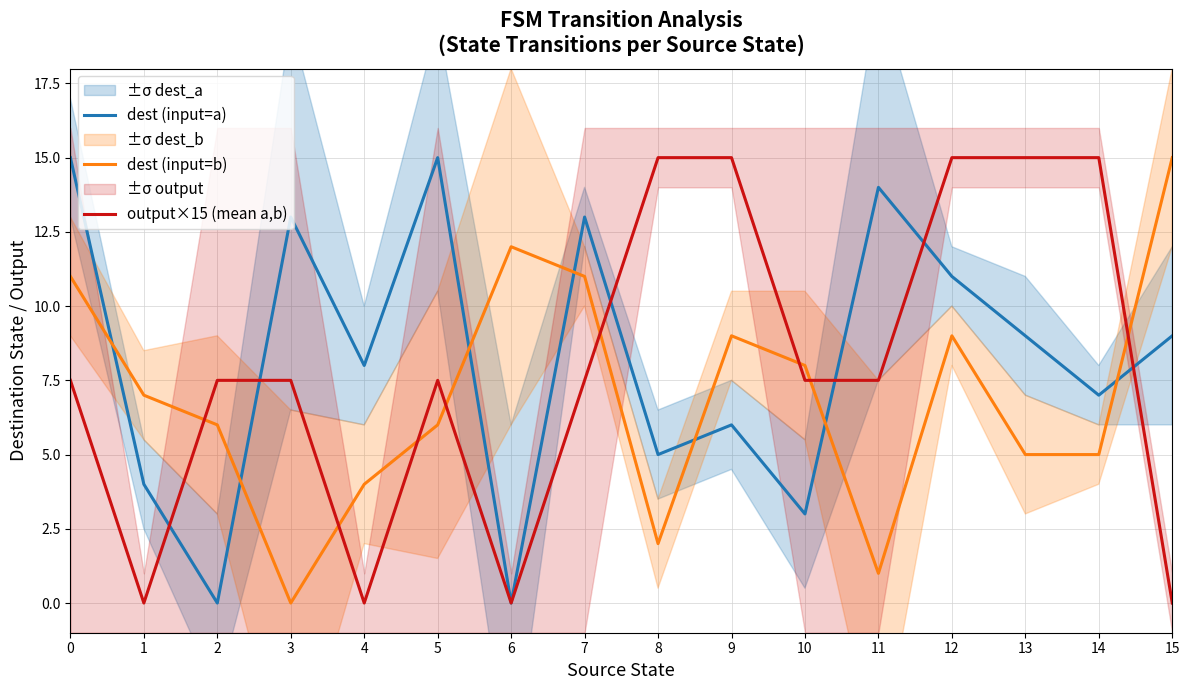

How many values in the dest (input=b) series are below 7?

8